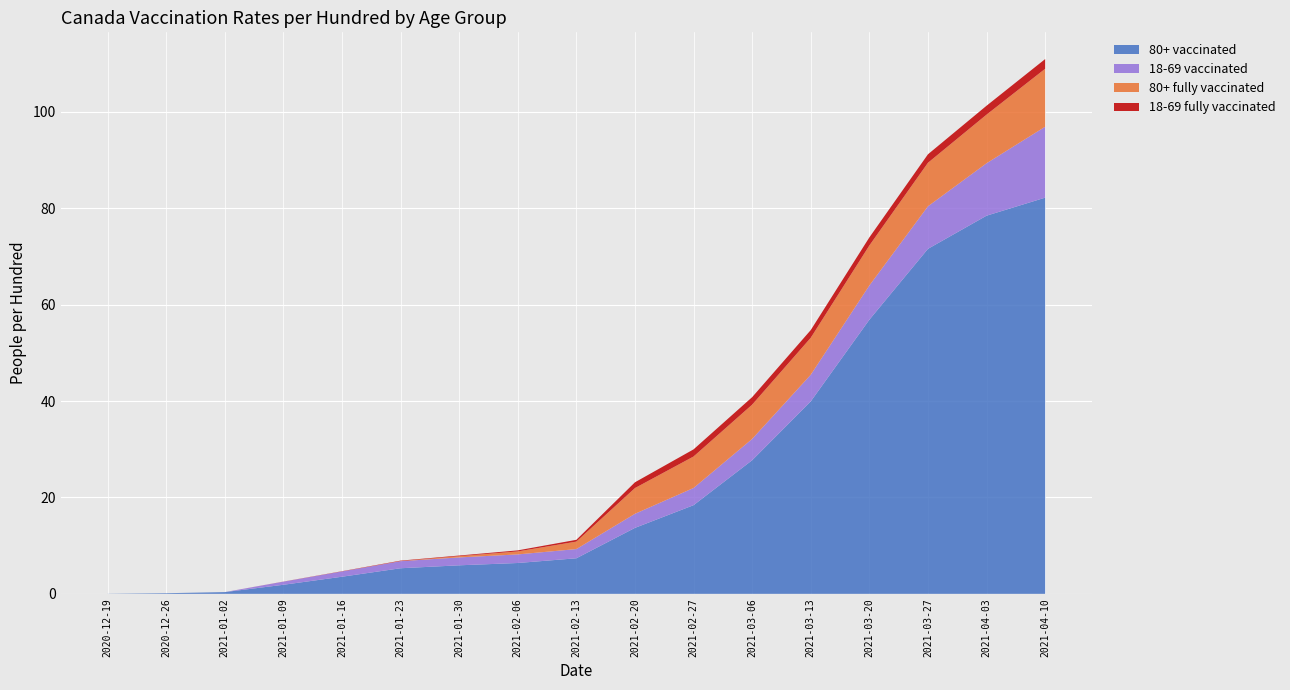

Reading left to right, transcribe all the data shown in this chart.

80+ vaccinated: 2020-12-19=0.0	2020-12-26=0.1	2021-01-02=0.4	2021-01-09=1.9	2021-01-16=3.5	2021-01-23=5.3	2021-01-30=5.9	2021-02-06=6.4	2021-02-13=7.4	2021-02-20=13.7	2021-02-27=18.4	2021-03-06=27.7	2021-03-13=39.9	2021-03-20=56.9	2021-03-27=71.6	2021-04-03=78.5	2021-04-10=82.2
18-69 vaccinated: 2020-12-19=0.0	2020-12-26=0.0	2021-01-02=0.0	2021-01-09=0.6	2021-01-16=1.1	2021-01-23=1.5	2021-01-30=1.6	2021-02-06=1.8	2021-02-13=1.9	2021-02-20=2.9	2021-02-27=3.6	2021-03-06=4.4	2021-03-13=5.5	2021-03-20=7.1	2021-03-27=8.8	2021-04-03=10.9	2021-04-10=14.7
80+ fully vaccinated: 2020-12-19=0.0	2020-12-26=0.0	2021-01-02=0.0	2021-01-09=0.0	2021-01-16=0.0	2021-01-23=0.0	2021-01-30=0.3	2021-02-06=0.6	2021-02-13=1.6	2021-02-20=5.3	2021-02-27=6.5	2021-03-06=7.1	2021-03-13=7.7	2021-03-20=8.3	2021-03-27=9.0	2021-04-03=10.1	2021-04-10=12.0
18-69 fully vaccinated: 2020-12-19=0.0	2020-12-26=0.0	2021-01-02=0.0	2021-01-09=0.0	2021-01-16=0.1	2021-01-23=0.1	2021-01-30=0.1	2021-02-06=0.2	2021-02-13=0.4	2021-02-20=1.2	2021-02-27=1.5	2021-03-06=1.6	2021-03-13=1.6	2021-03-20=1.7	2021-03-27=1.8	2021-04-03=1.9	2021-04-10=2.0